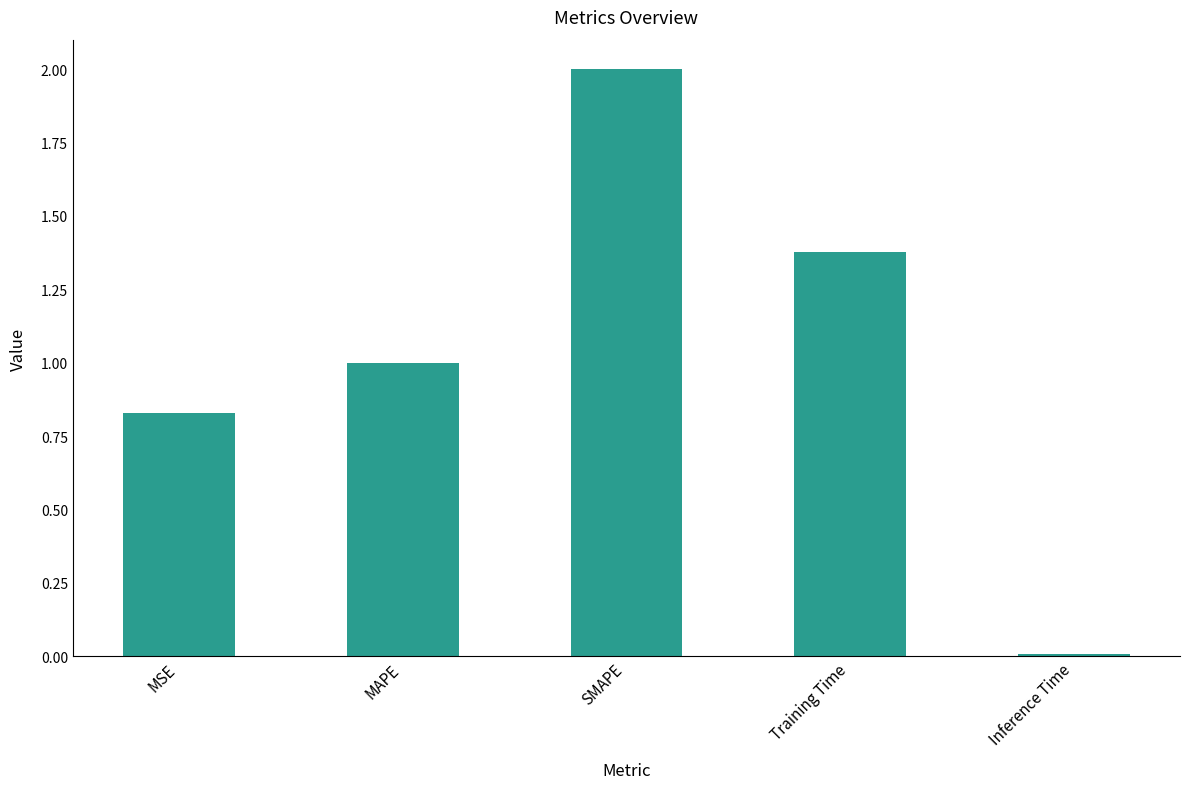

Read the value at MAPE.

1.0